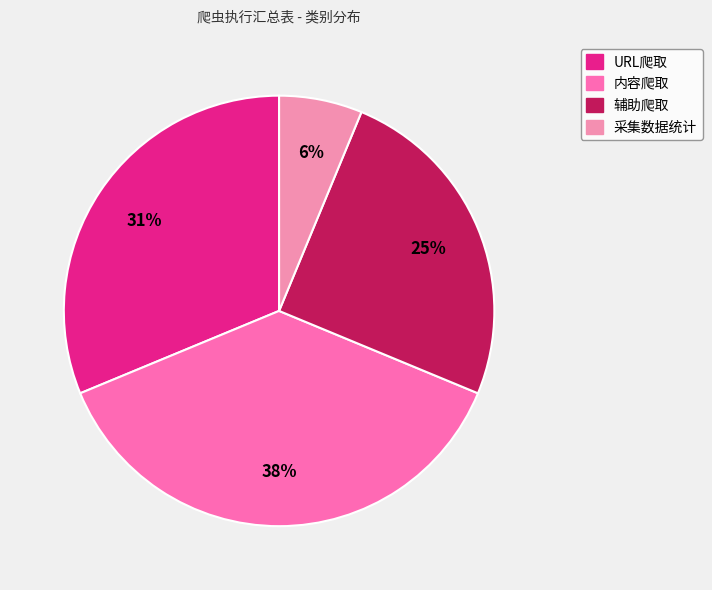

Which has a higher value, 采集数据统计 or URL爬取?

URL爬取